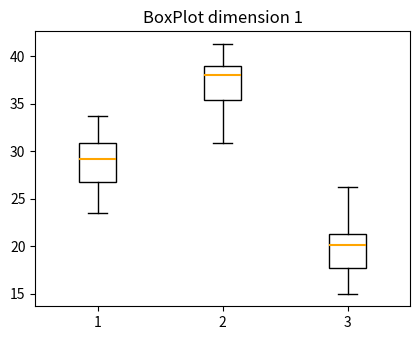

Reading left to right, transcribe this box plot: for each box, give where its median line is, the range the box spans, and where its two whiskers end, as read against the y-axis. The values are not printed on the chart, so give them approximately, as read against the axis.

1: median 29.0, box 27.0 to 31.0, whiskers 23.5 to 33.5
2: median 38.0, box 35.5 to 39.0, whiskers 31.0 to 41.5
3: median 20.0, box 17.5 to 21.5, whiskers 15.0 to 26.0